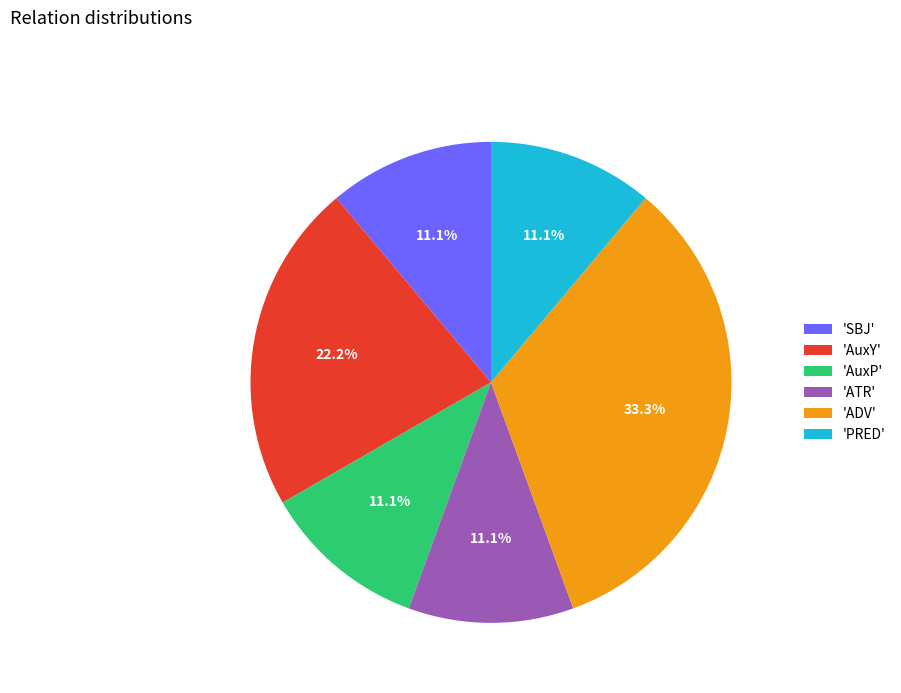

Does 'PRED' represent more than half of the total?

No